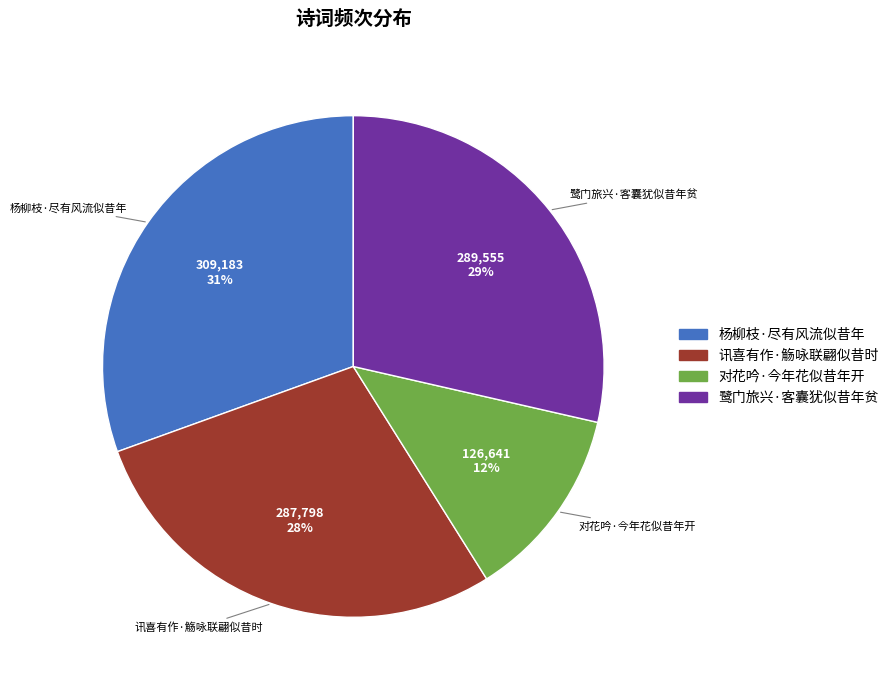

Do 讯喜有作·觞咏联翩似昔时 and 杨柳枝·尽有风流似昔年 together represent more than half of the pie?

Yes